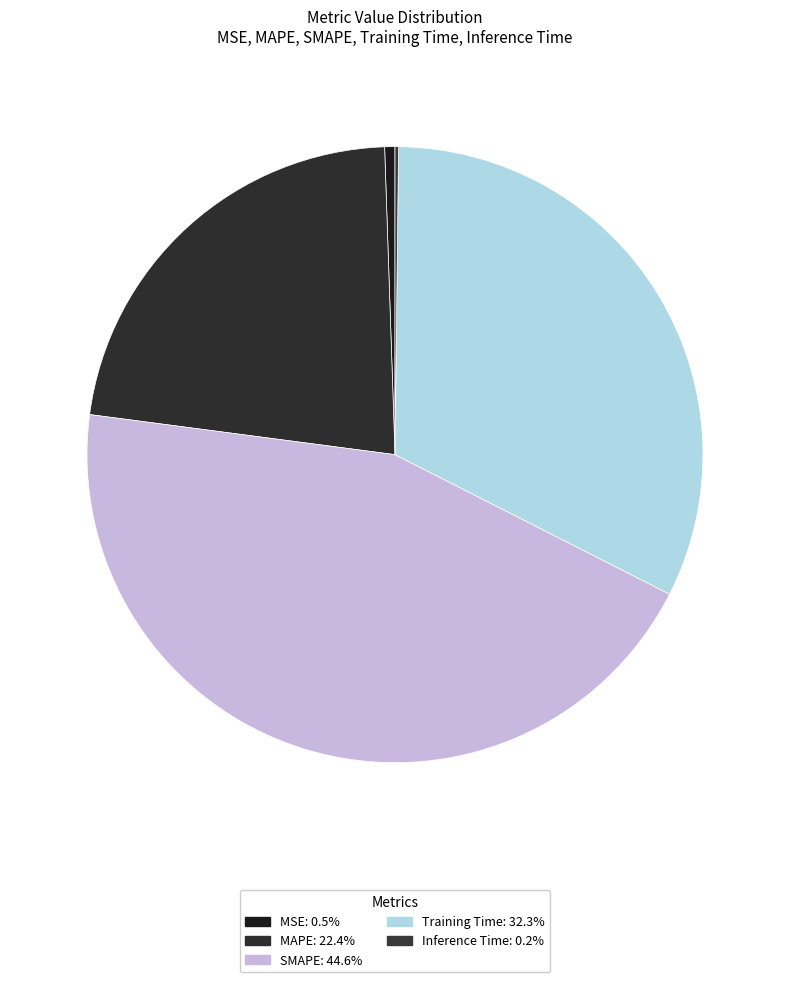

What percentage do Inference Time and SMAPE together represent?

44.8%